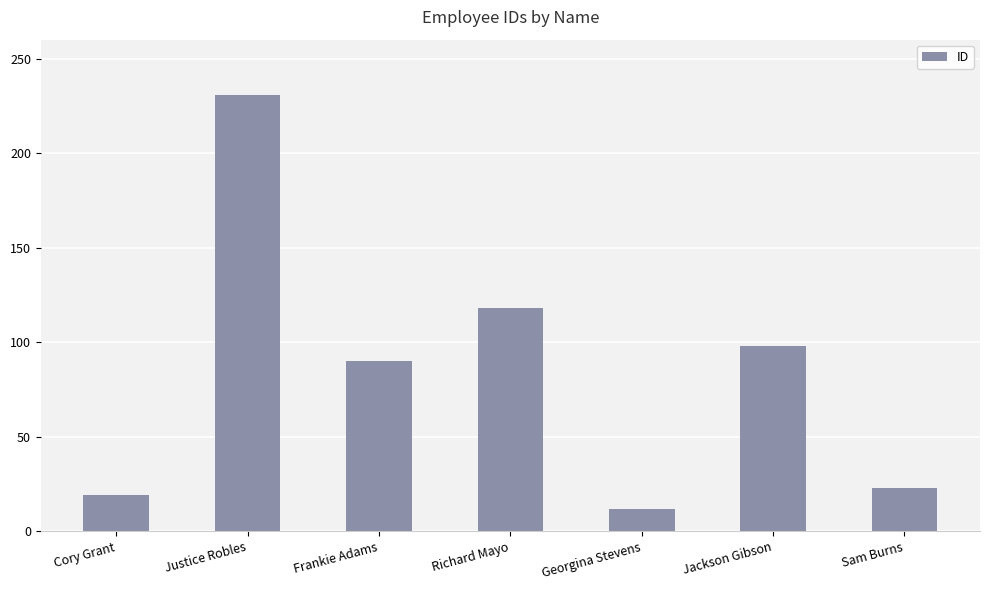

Rank the categories by value from highest to lowest.

Justice Robles, Richard Mayo, Jackson Gibson, Frankie Adams, Sam Burns, Cory Grant, Georgina Stevens